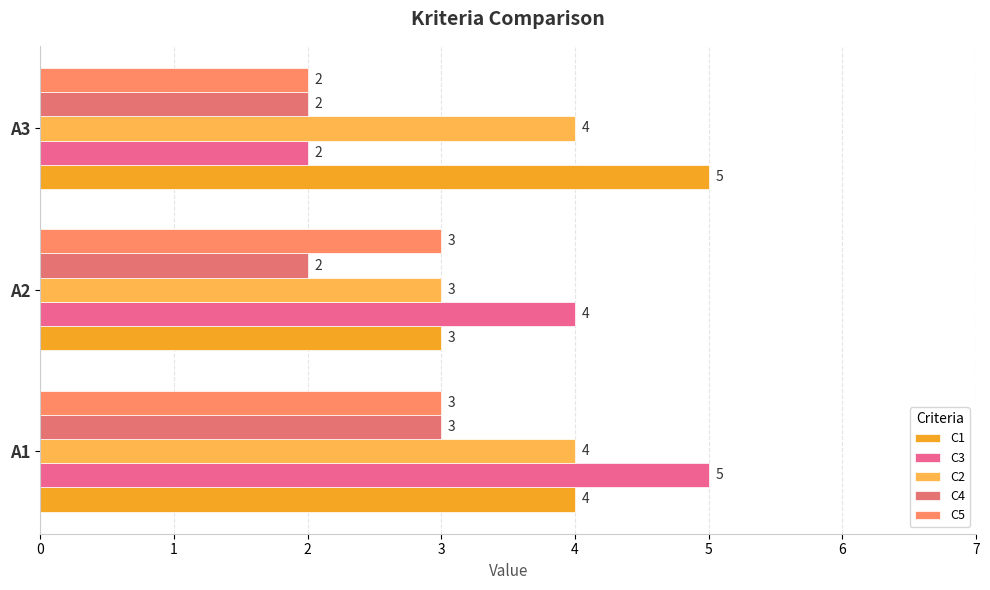

How many data points in C4 are above 2?

1